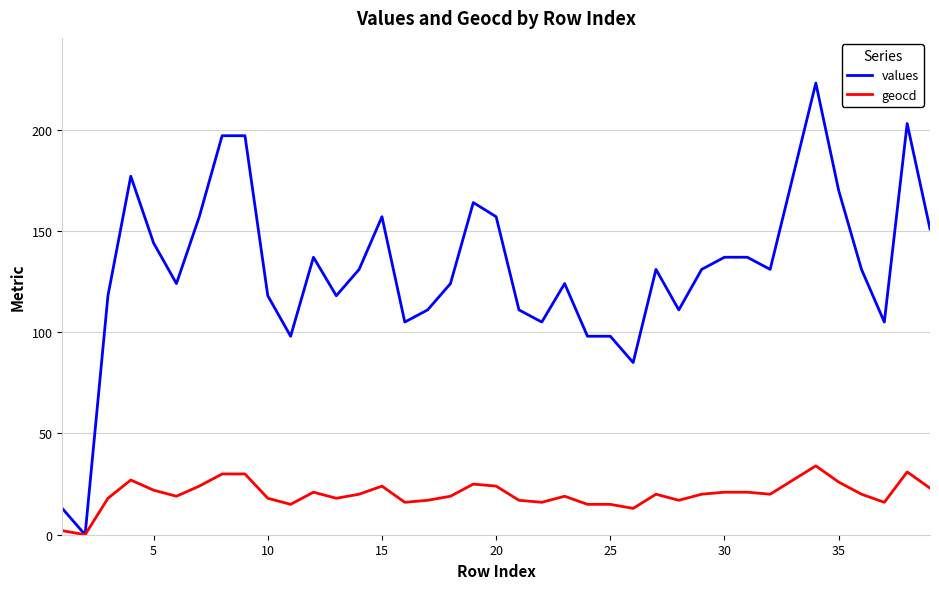

List the series in order of their overall mean, highest first.

values, geocd